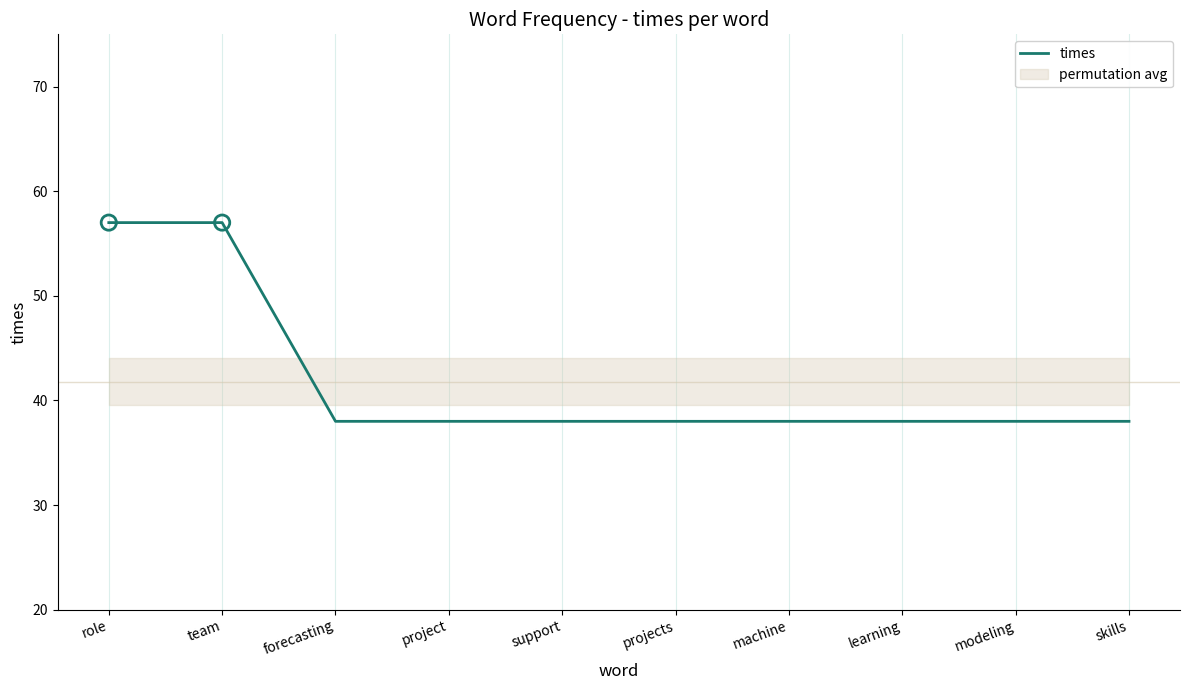

Approximately how many times larger is the value at role compared to projects?

1.5